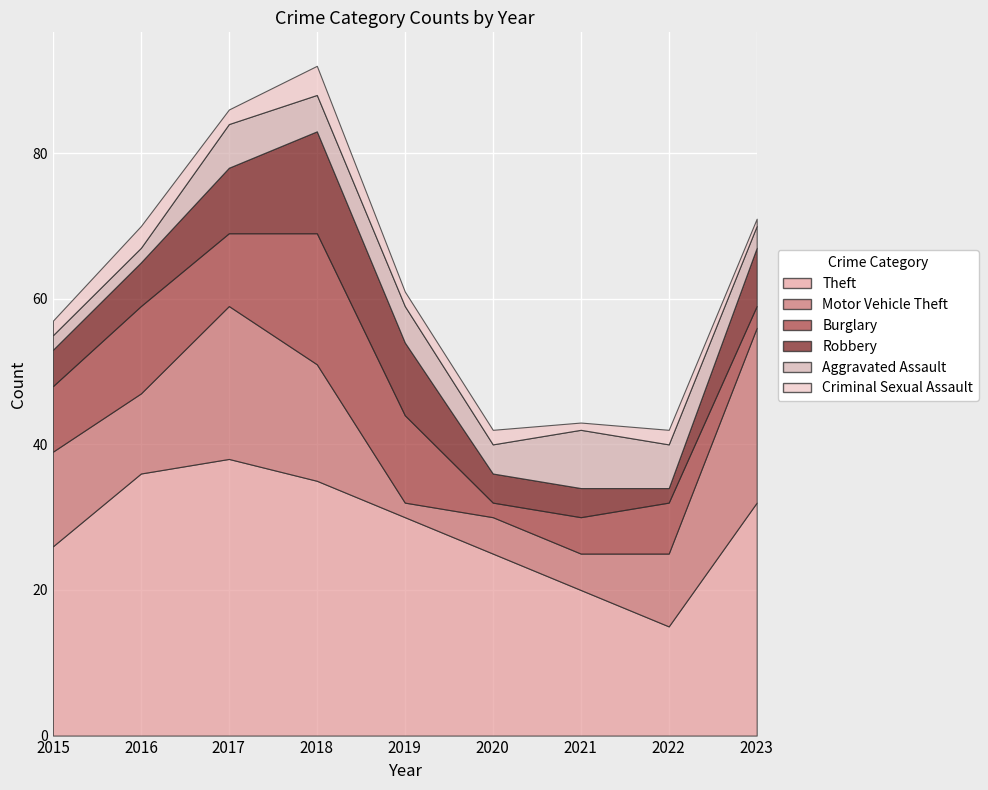

What is the value of the Burglary point at the 5th from the left?

12